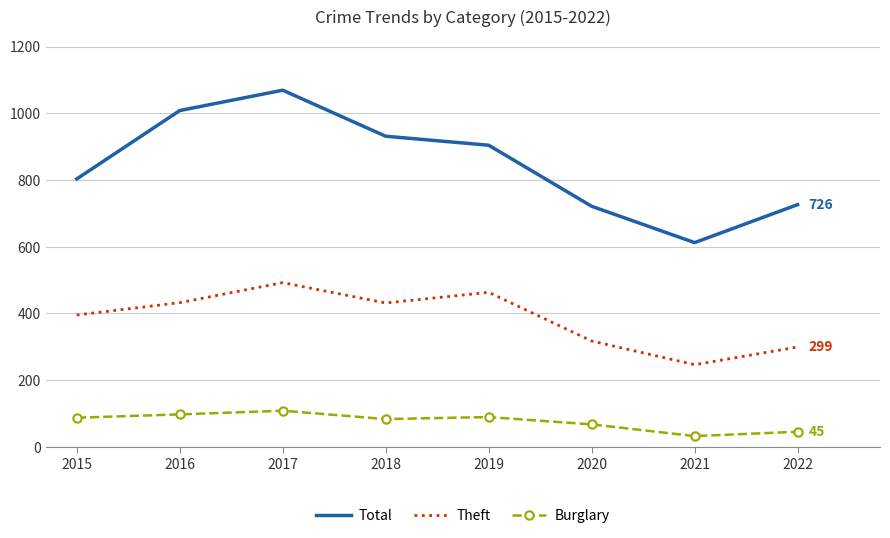

What is the difference between the maximum and minimum values in the Burglary series?

76